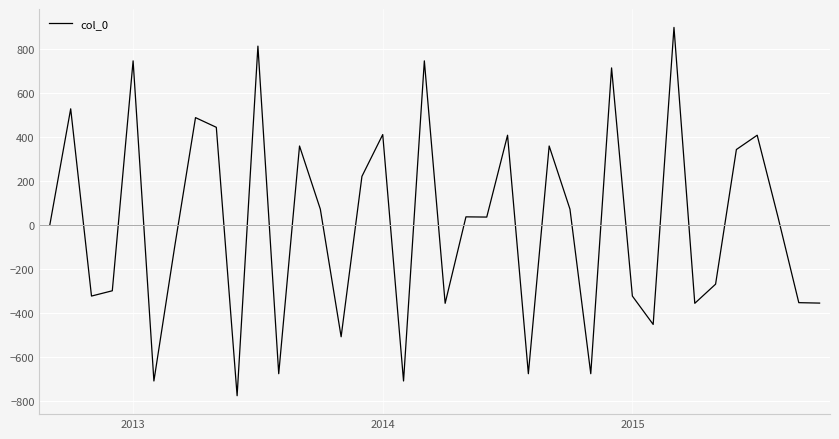

What is the greatest value displayed?

896